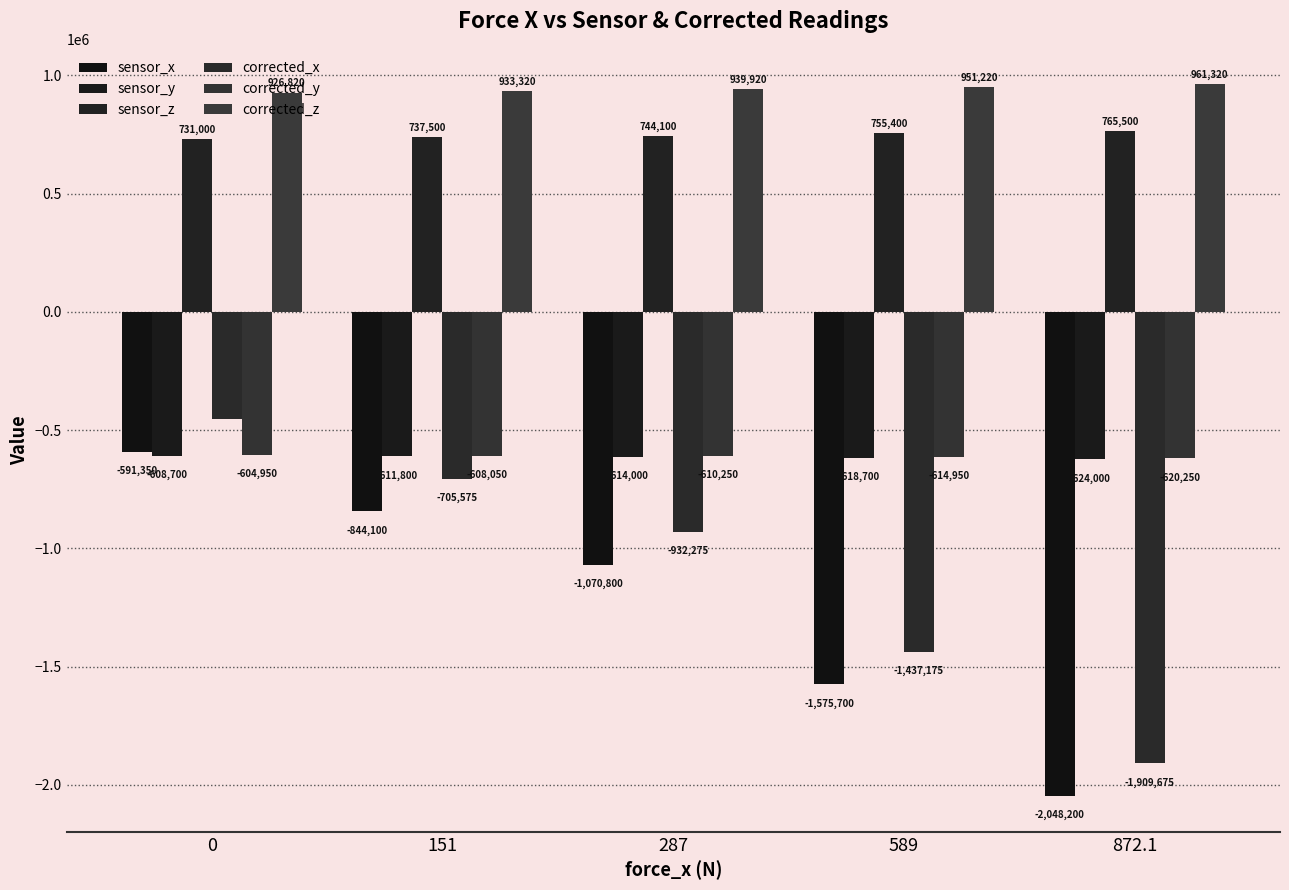

Reading left to right, list all the values displayed in this chart.

sensor_x: 0=-591350	151=-844100	287=-1070800	589=-1575700	872.1=-2048200
sensor_y: 0=-608700	151=-611800	287=-614000	589=-618700	872.1=-624000
sensor_z: 0=731000	151=737500	287=744100	589=755400	872.1=765500
corrected_x: 0=-452825	151=-705575	287=-932275	589=-1437175	872.1=-1909675
corrected_y: 0=-604950	151=-608050	287=-610250	589=-614950	872.1=-620250
corrected_z: 0=926820	151=933320	287=939920	589=951220	872.1=961320